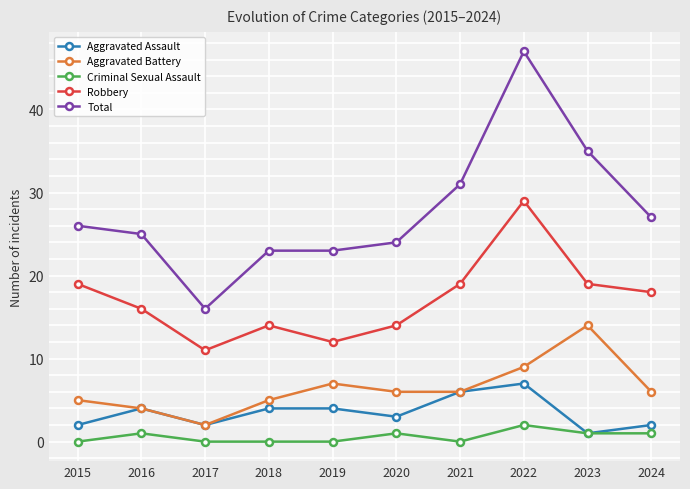

What is the spread (max minus min) of values at 2015?

26